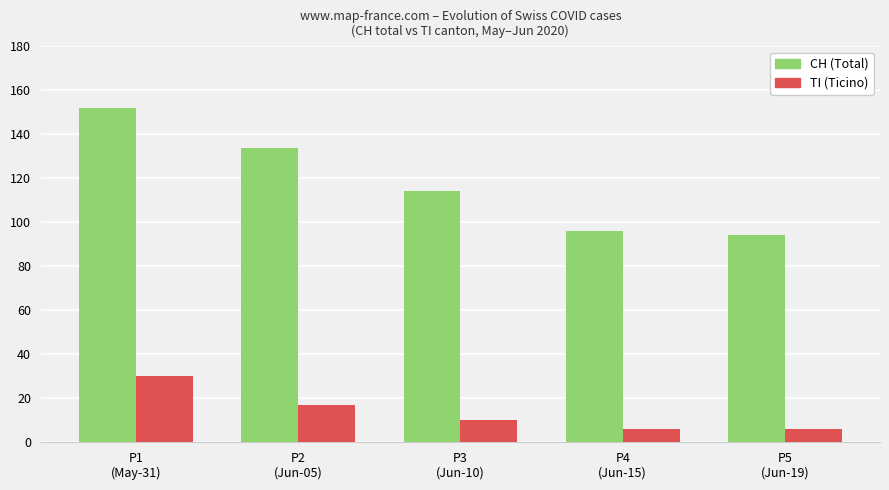

Read the CH (Total) value at P5
(Jun-19).

94